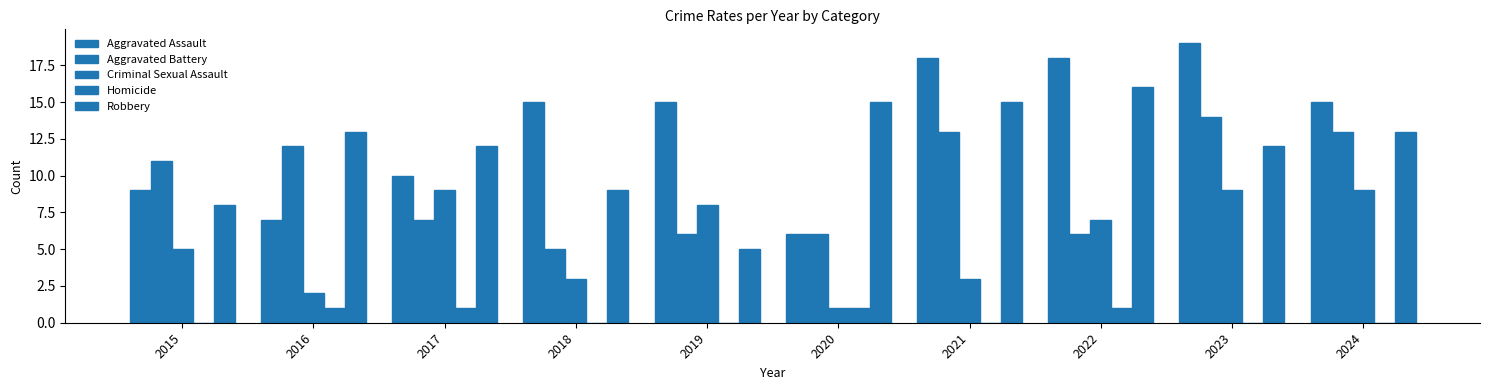

List the series in order of their peak value, lowest first.

Homicide, Criminal Sexual Assault, Aggravated Battery, Robbery, Aggravated Assault